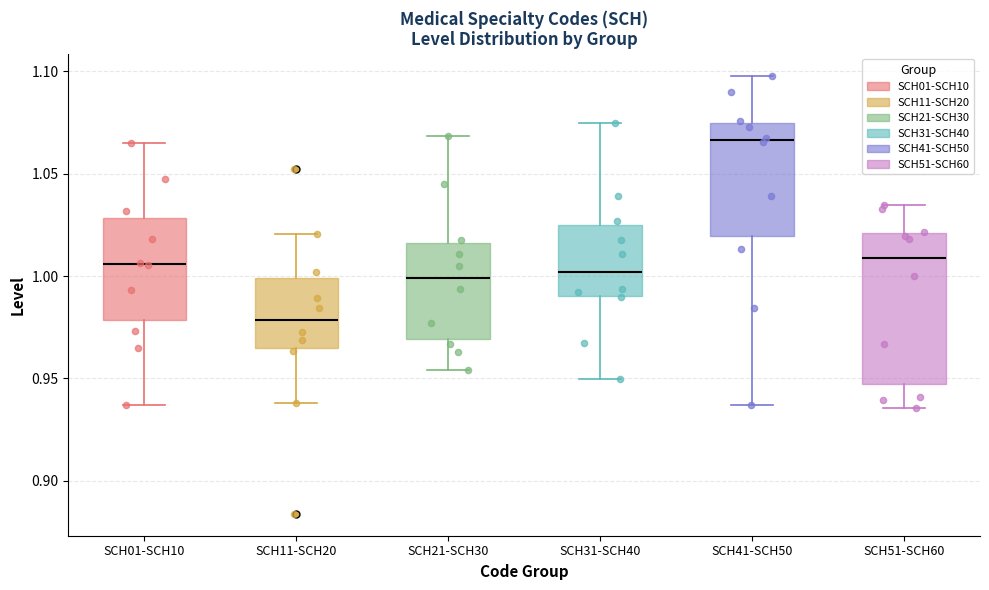

Reading left to right, transcribe this box plot: for each box, give where its median line is, the range the box spans, and where its two whiskers end, as read against the y-axis. The values are not printed on the chart, so give them approximately, as read against the axis.

SCH01-SCH10: median 1.005, box 0.980 to 1.030, whiskers 0.935 to 1.065
SCH11-SCH20: median 0.980, box 0.965 to 1.000, whiskers 0.940 to 1.020
SCH21-SCH30: median 1.000, box 0.970 to 1.015, whiskers 0.955 to 1.070
SCH31-SCH40: median 1.000, box 0.990 to 1.025, whiskers 0.950 to 1.075
SCH41-SCH50: median 1.065, box 1.020 to 1.075, whiskers 0.935 to 1.100
SCH51-SCH60: median 1.010, box 0.945 to 1.020, whiskers 0.935 to 1.035